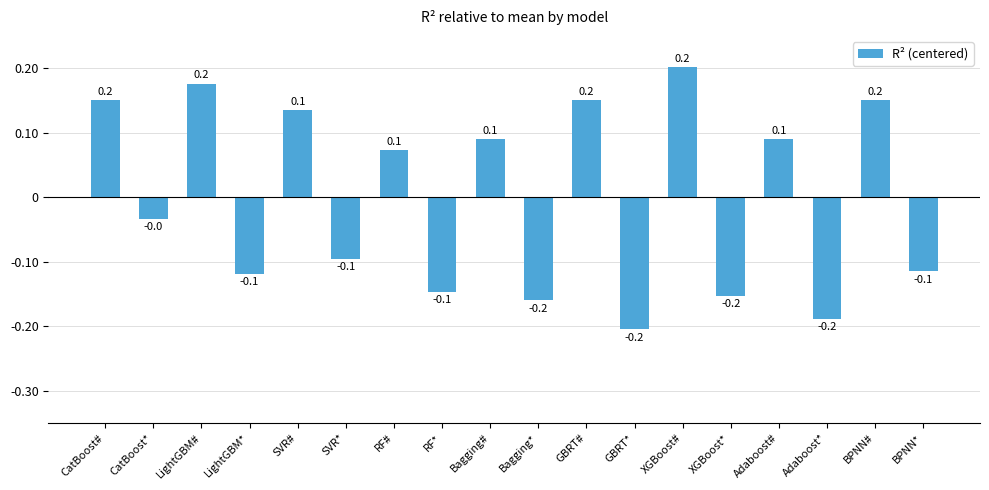

Count the number of categories in the chart.

18